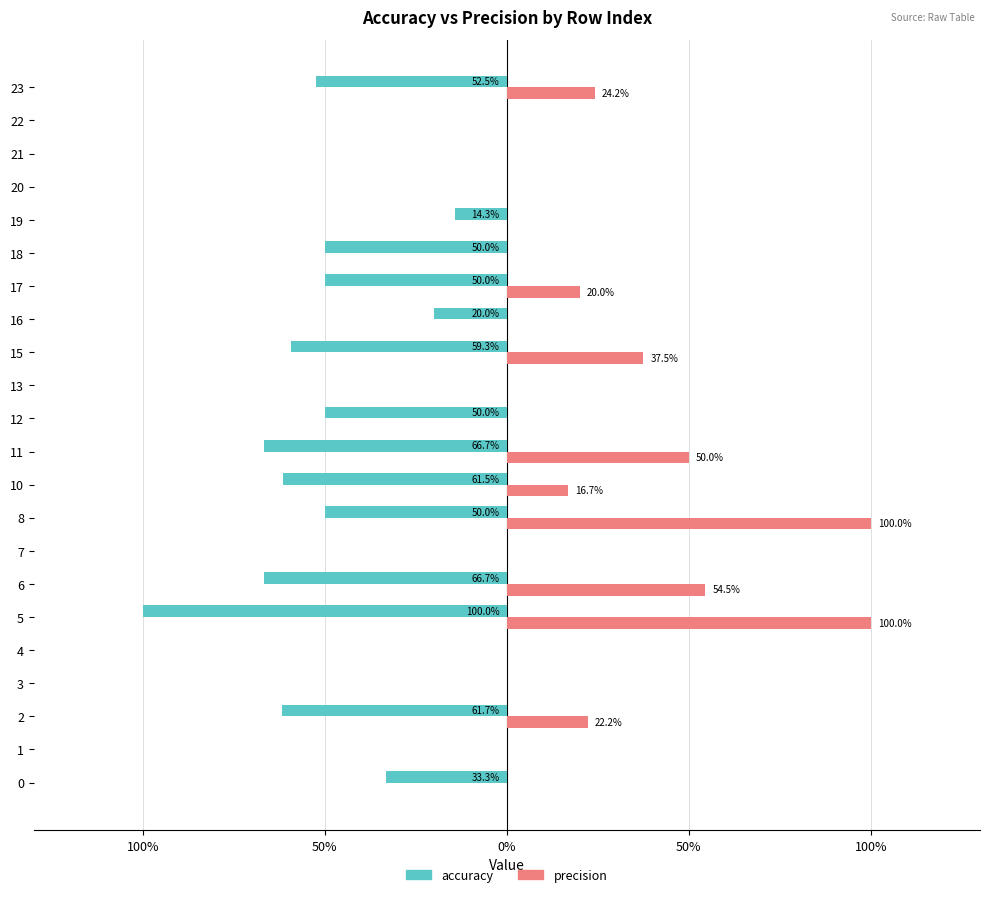

Reading left to right, what are all the values shown in this chart?

accuracy: -0.3	0.0	-0.6	0.0	0.0	-1.0	-0.7	0.0	-0.5	-0.6	-0.7	-0.5	0.0	-0.6	-0.2	-0.5	-0.5	-0.1	0.0	0.0	0.0	-0.5
precision: 0.0	0.0	0.2	0.0	0.0	1.0	0.5	0.0	1.0	0.2	0.5	0.0	0.0	0.4	0.0	0.2	0.0	0.0	0.0	0.0	0.0	0.2